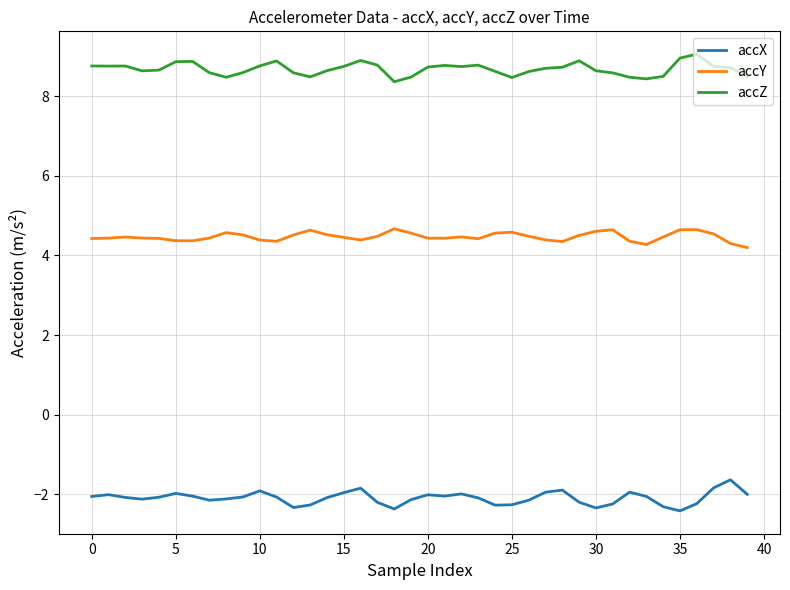

What are all the series names shown in the legend?

accX, accY, accZ